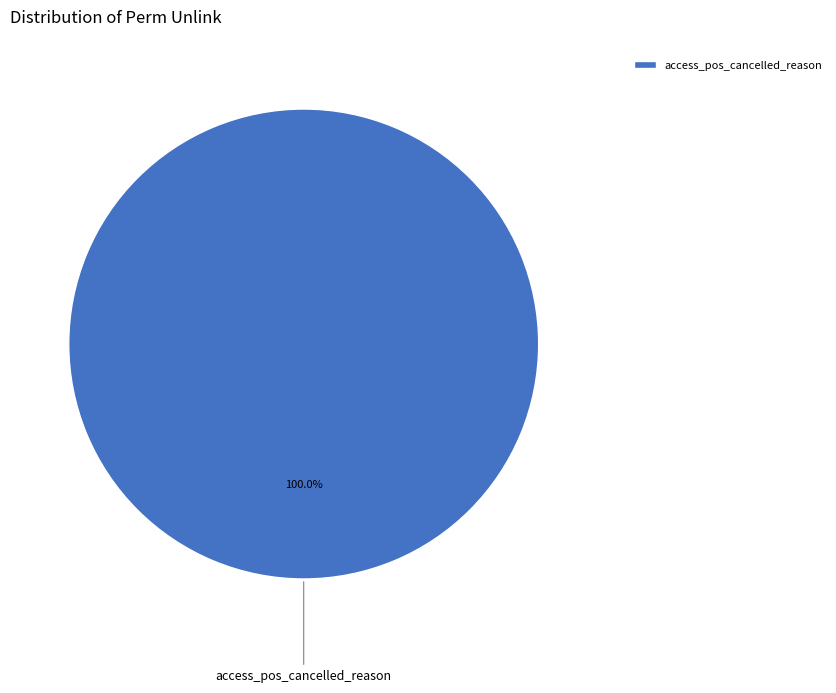

Rank the categories by value from highest to lowest.

access_pos_cancelled_reason